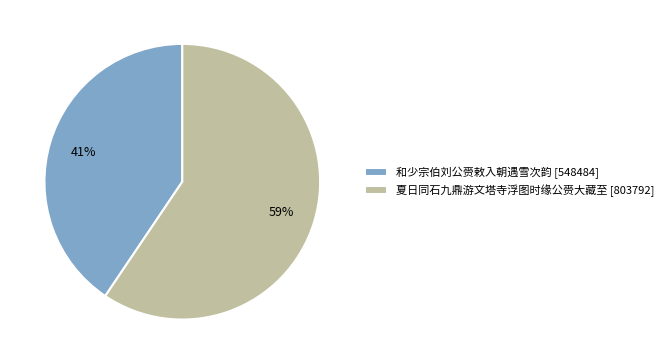

To the nearest percent, what is the combined percentage of 和少宗伯刘公赍敕入朝遇雪次韵 and 夏日同石九鼎游文塔寺浮图时缘公赍大藏至?

100%